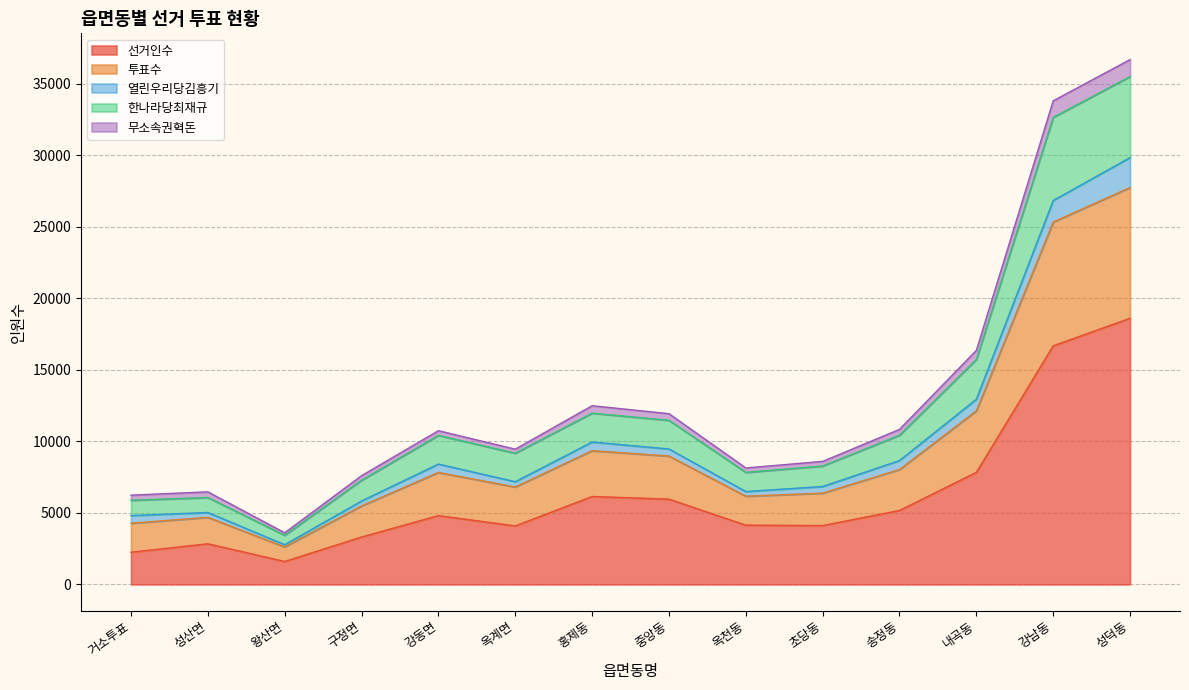

Where does the 선거인수 series first go above 4813?

홍제동